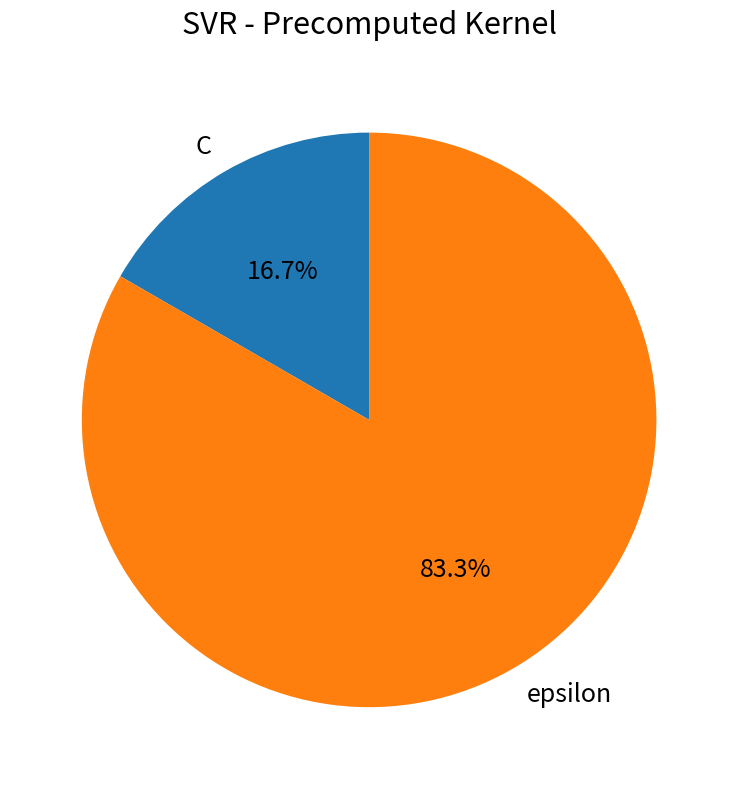

Rank the categories by value from lowest to highest.

C, epsilon